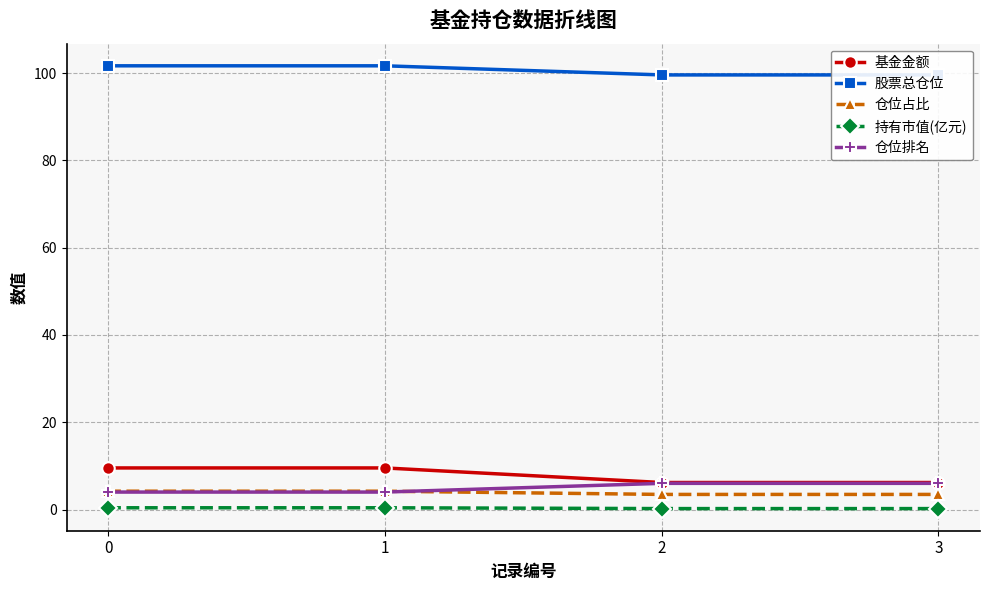

What is the difference between the maximum and minimum values in the 持有市值(亿元) series?

0.2